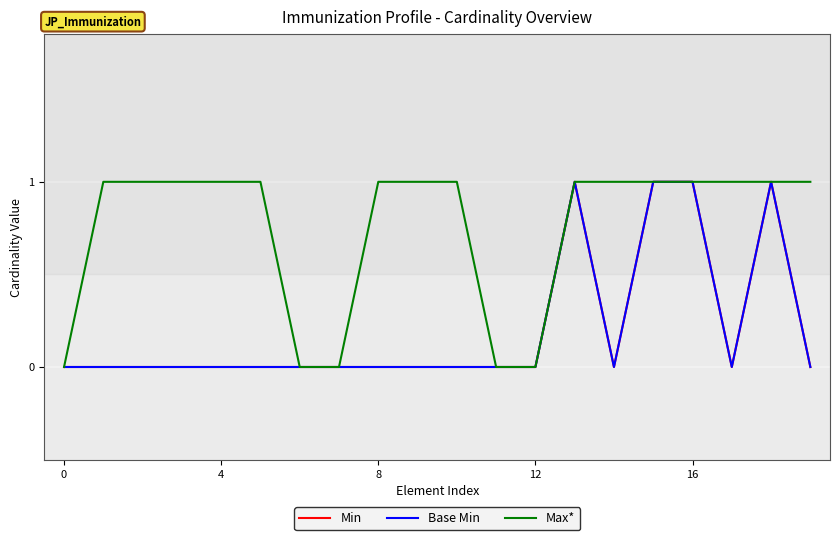

In Base Min, how many points are lower than both neighbors (excluding endpoints)?

2